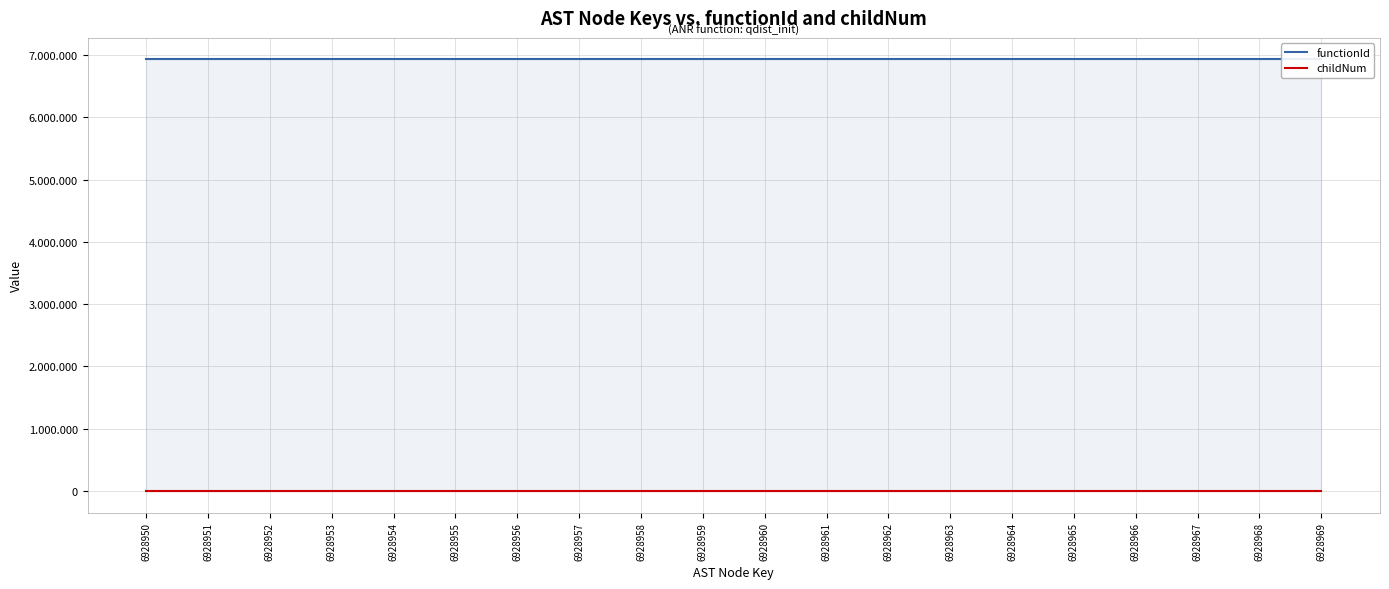

True or false: childNum and functionId cross at least once.

False